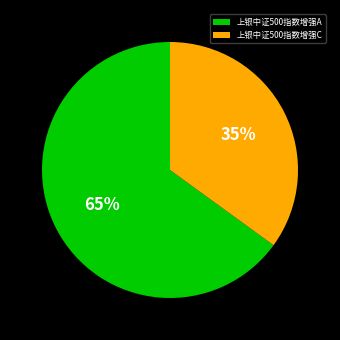

How many segments does this pie chart have?

2